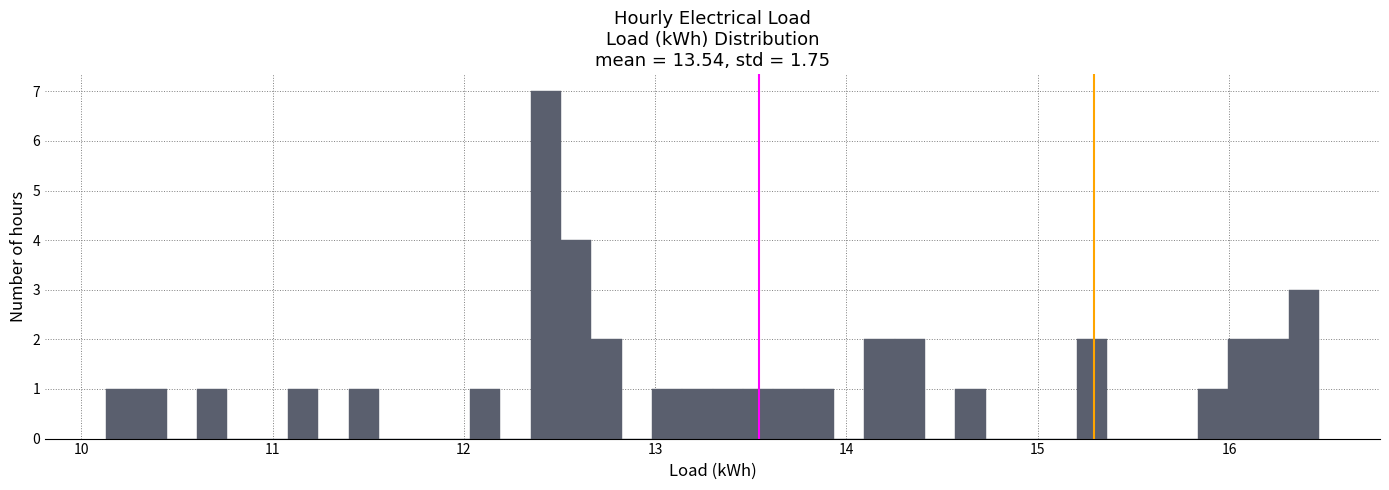

Around what value on the x-axis is the tallest bar? Give the approximate position of its centre, as read against the axis.

12.4